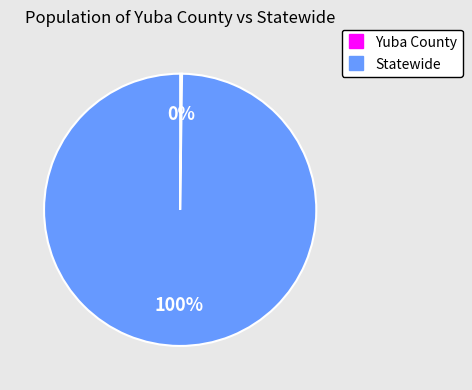

Does Statewide represent more than half of the total?

Yes